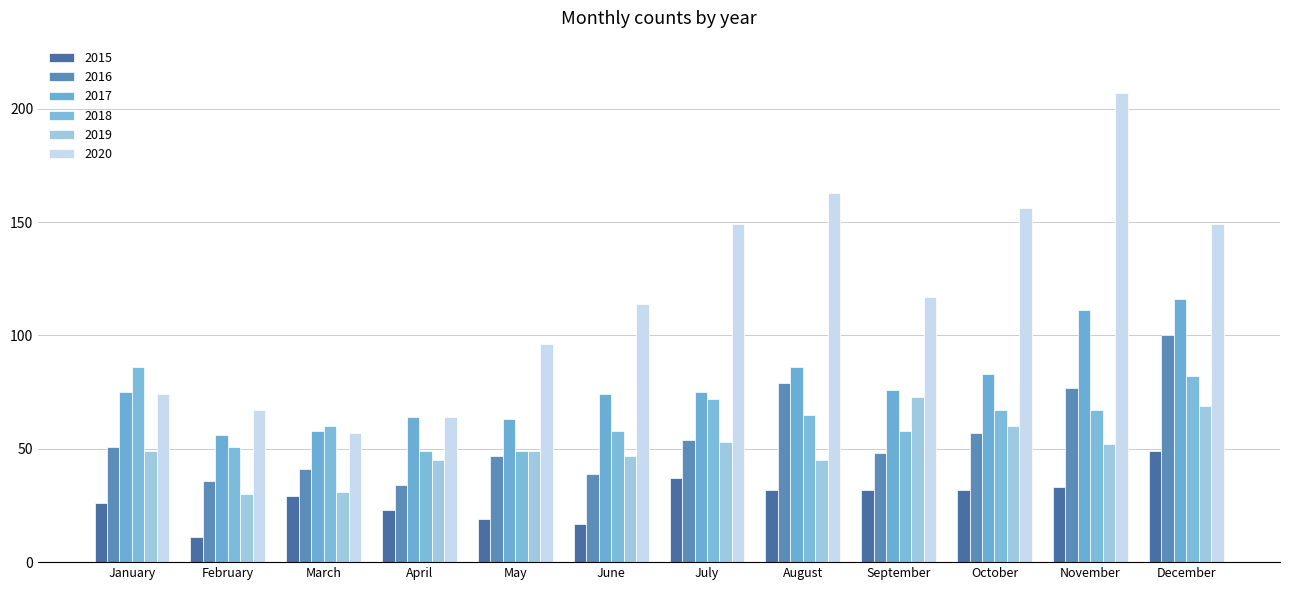

Which has a higher value, November or March?

November